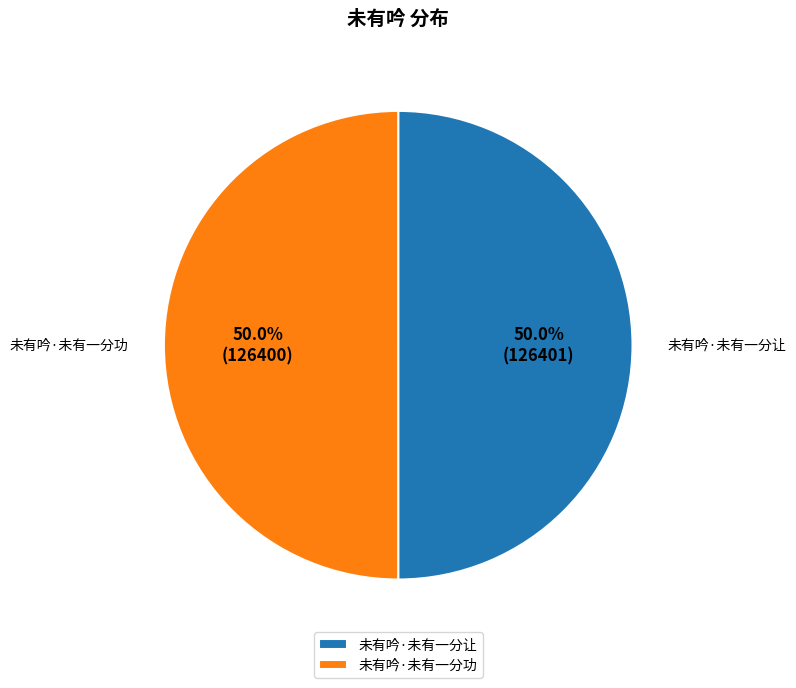

True or false: 未有吟·未有一分让 accounts for 55% of the total.

False